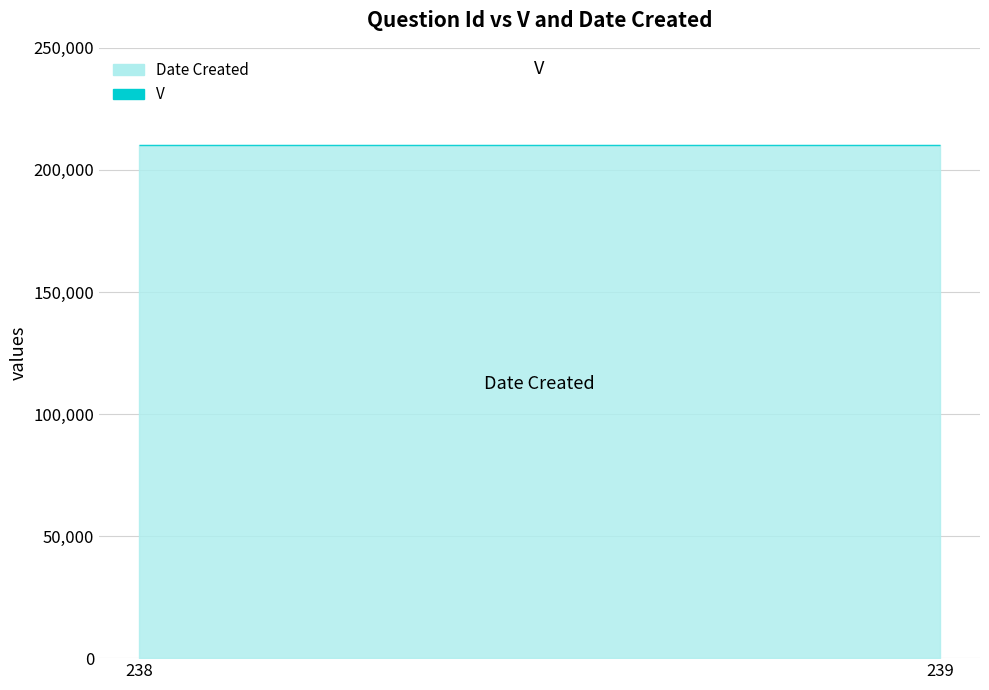

Reading left to right, list all the values displayed in this chart.

V: 238=1	239=1
Date Created: 238=210218	239=210218